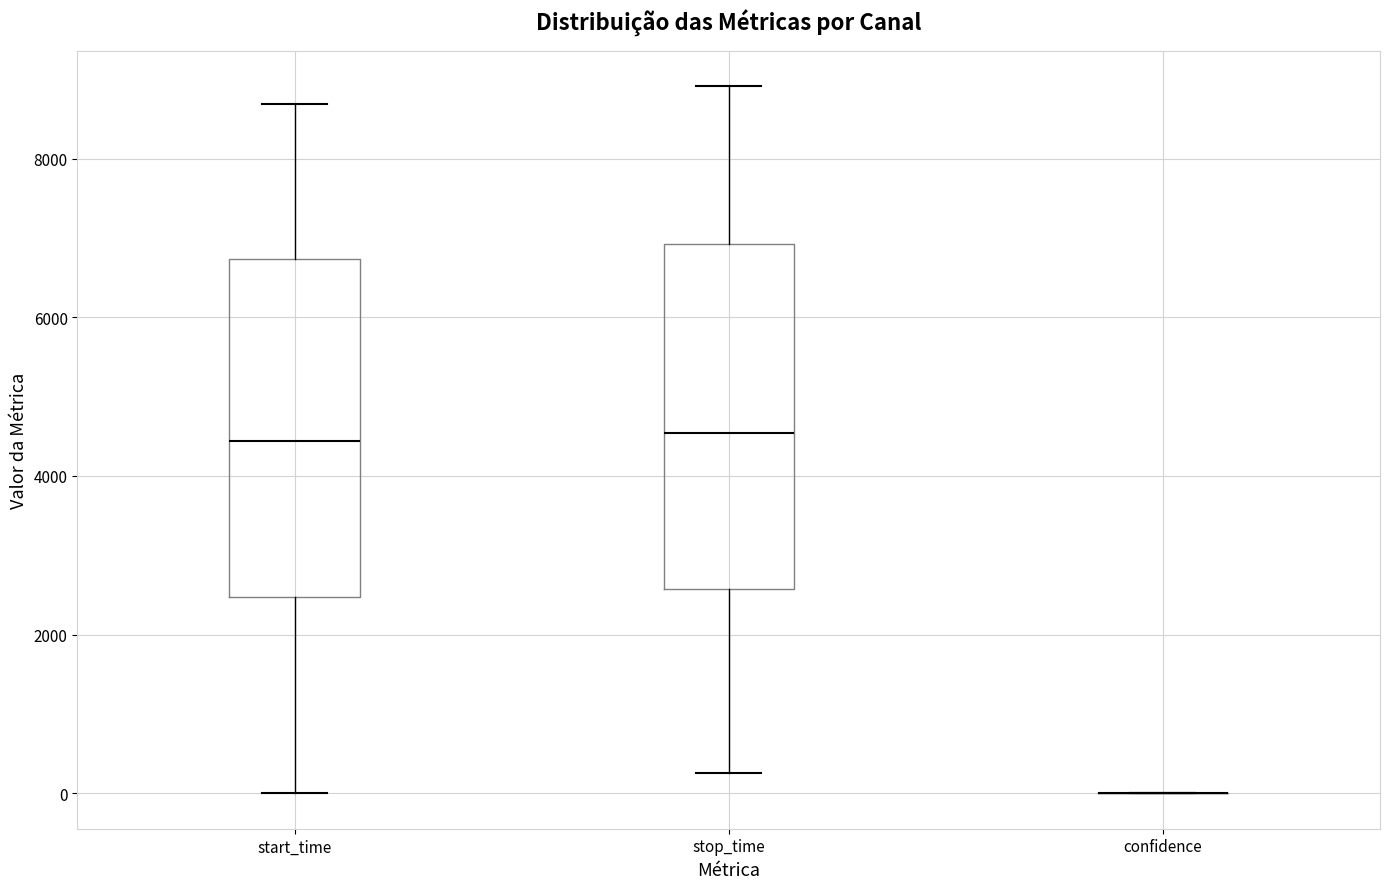

Reading left to right, read every box against the y-axis: the position of its median line, the range the box covers, and the ends of its whiskers. The values are not printed on the chart, so give them approximately, as read against the axis.

start_time: median 4400, box 2400 to 6800, whiskers 0 to 8600
stop_time: median 4600, box 2600 to 7000, whiskers 200 to 9000
confidence: box collapsed to a line at 0, whiskers 0 to 0